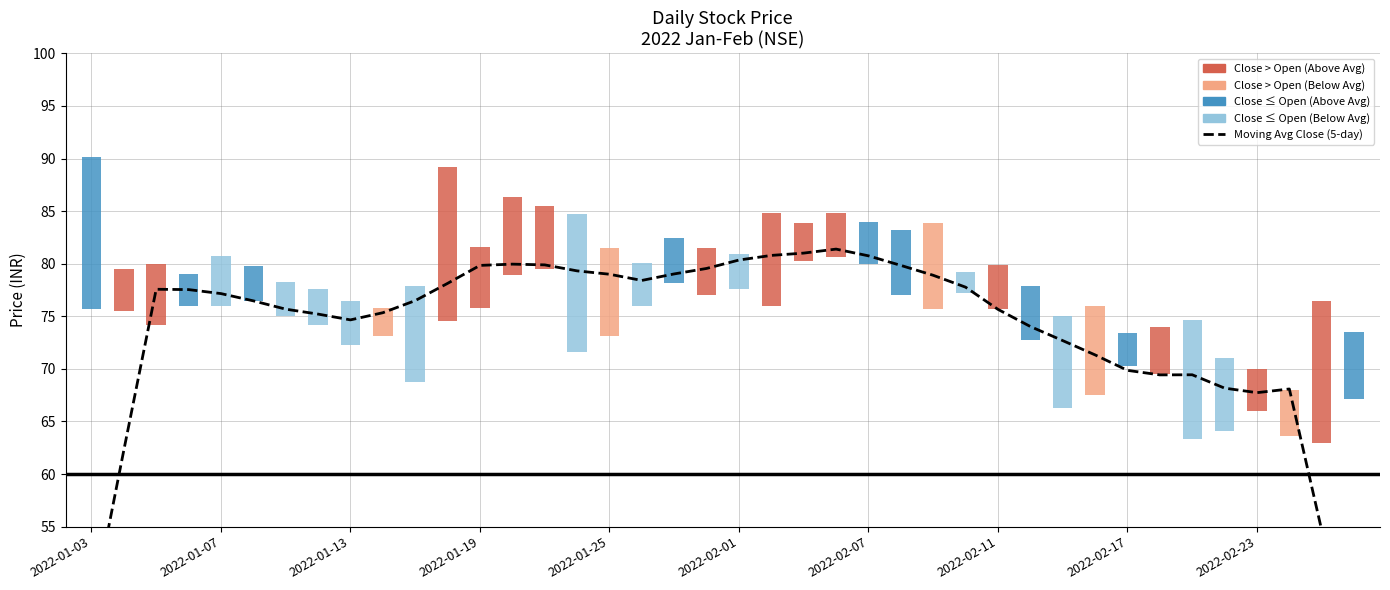

Reading left to right, list all the values displayed in this chart.

46.7	62.3	77.6	77.5	77.2	76.5	75.7	75.2	74.7	75.3	76.5	78.1	79.8	80.0	79.9	79.3	79.0	78.4	79.0	79.6	80.3	80.8	81.0	81.4	80.8	79.8	78.9	77.8	75.7	74.0	72.7	71.3	69.9	69.4	69.4	68.2	67.7	68.1	54.7	40.7